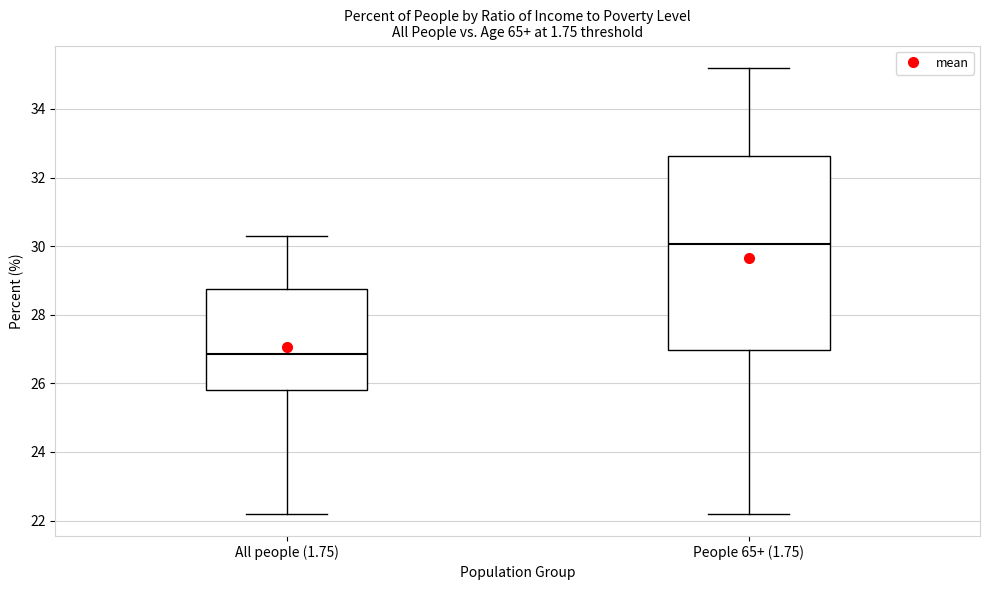

Which box has the highest median line?

People 65+ (1.75)